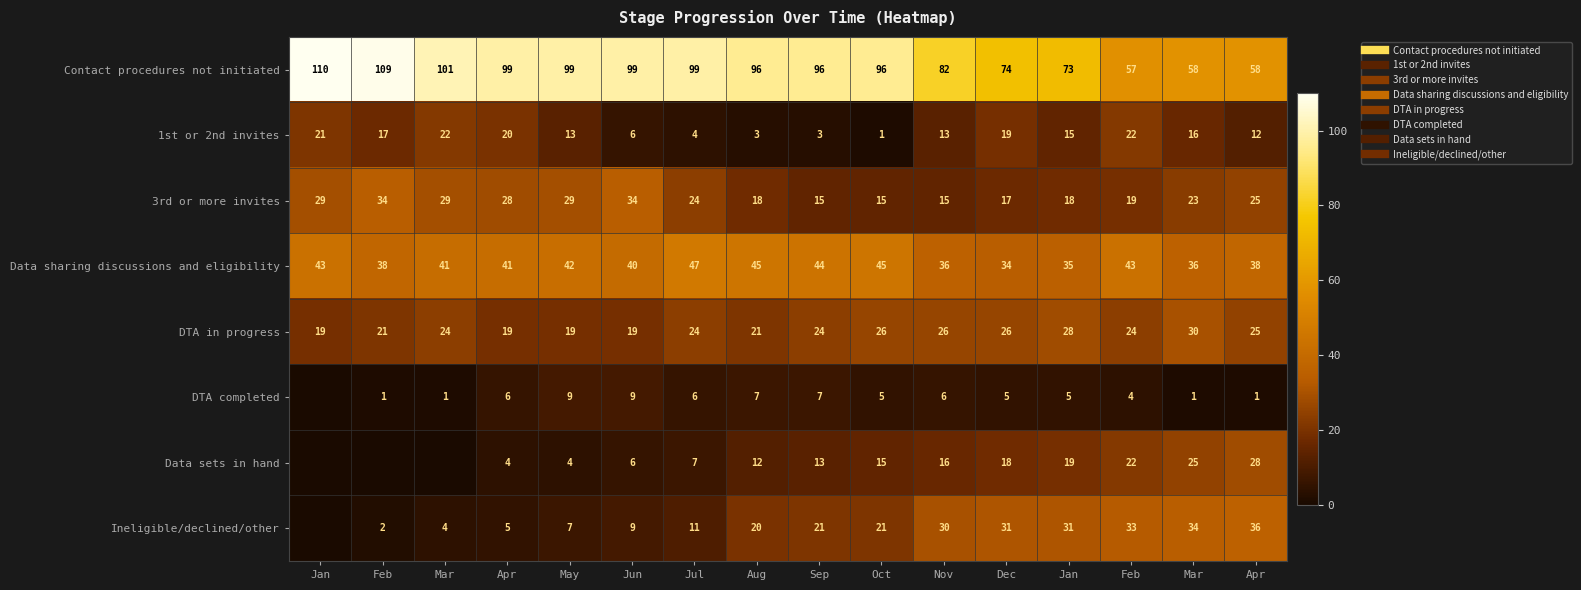

What is the difference between the maximum and minimum values in the 3rd or more invites series?

19